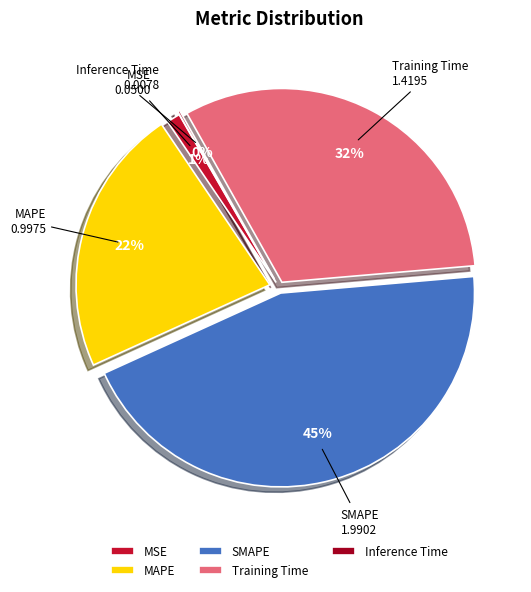

The MAPE slice represents 22% of the pie. True or false?

True